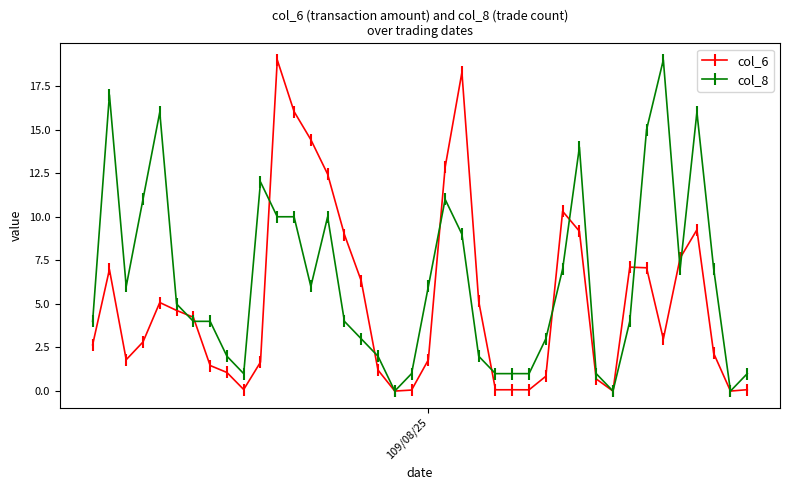

How many lines are shown in the chart?

2